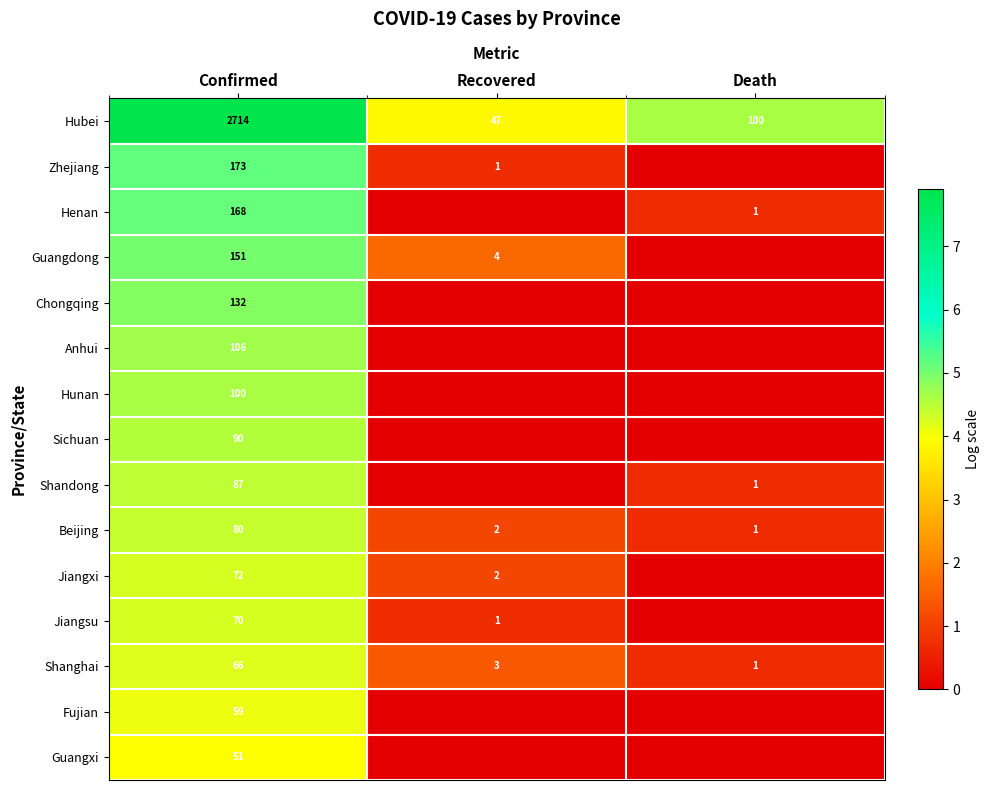

Is it true that Shanghai equals 1 at Death?

True